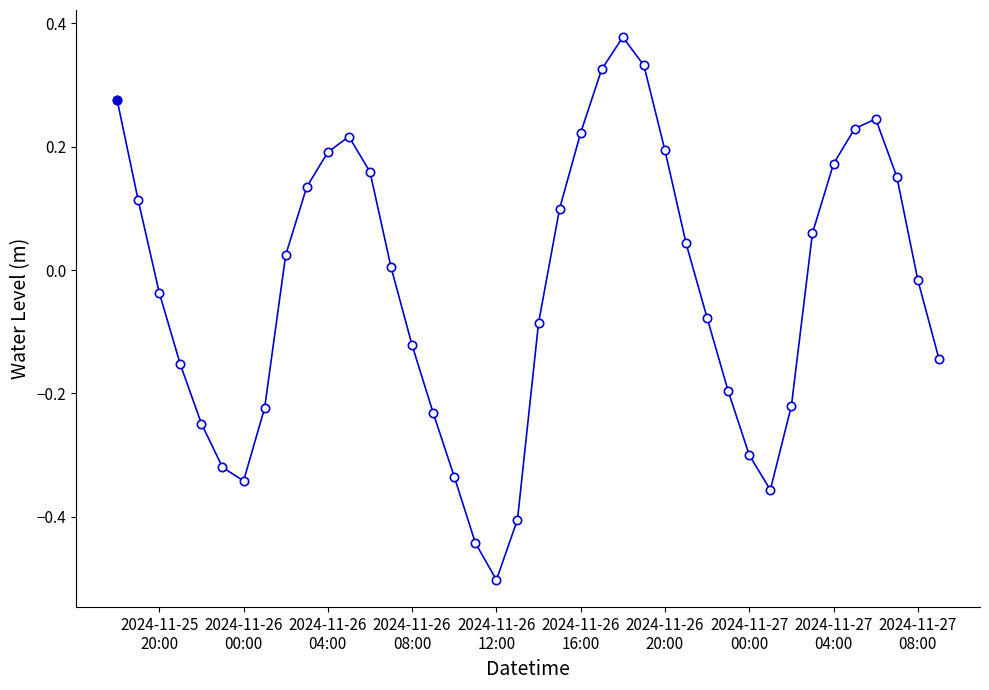

What is the difference between the second highest and second lowest values?

0.8